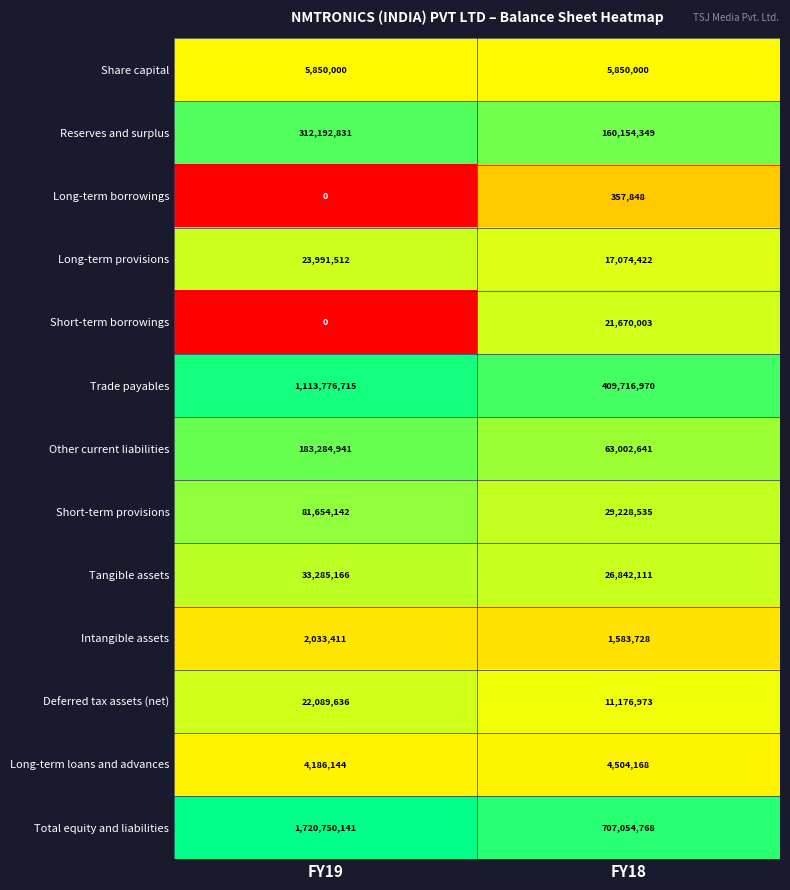

Where is Long-term loans and advances nearest to the value 4345156?

FY19